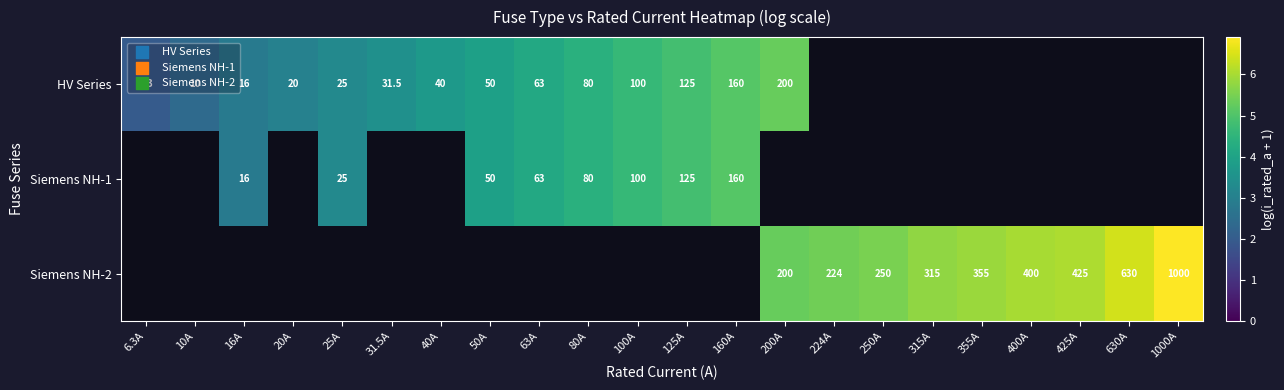

At which label does HV Series first exceed 4?

63A